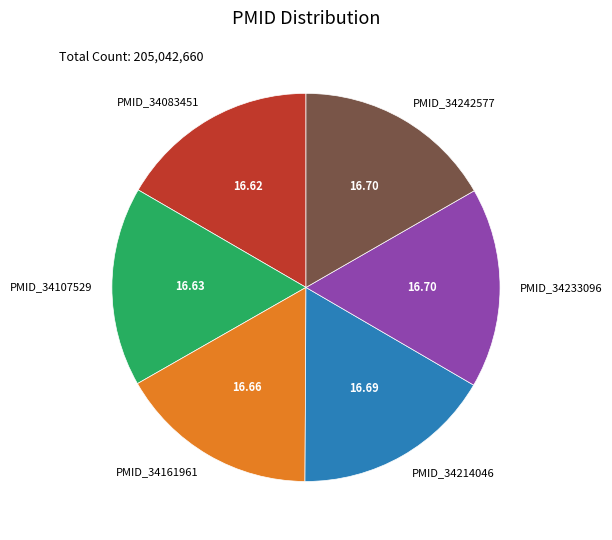

How many segments does this pie chart have?

6